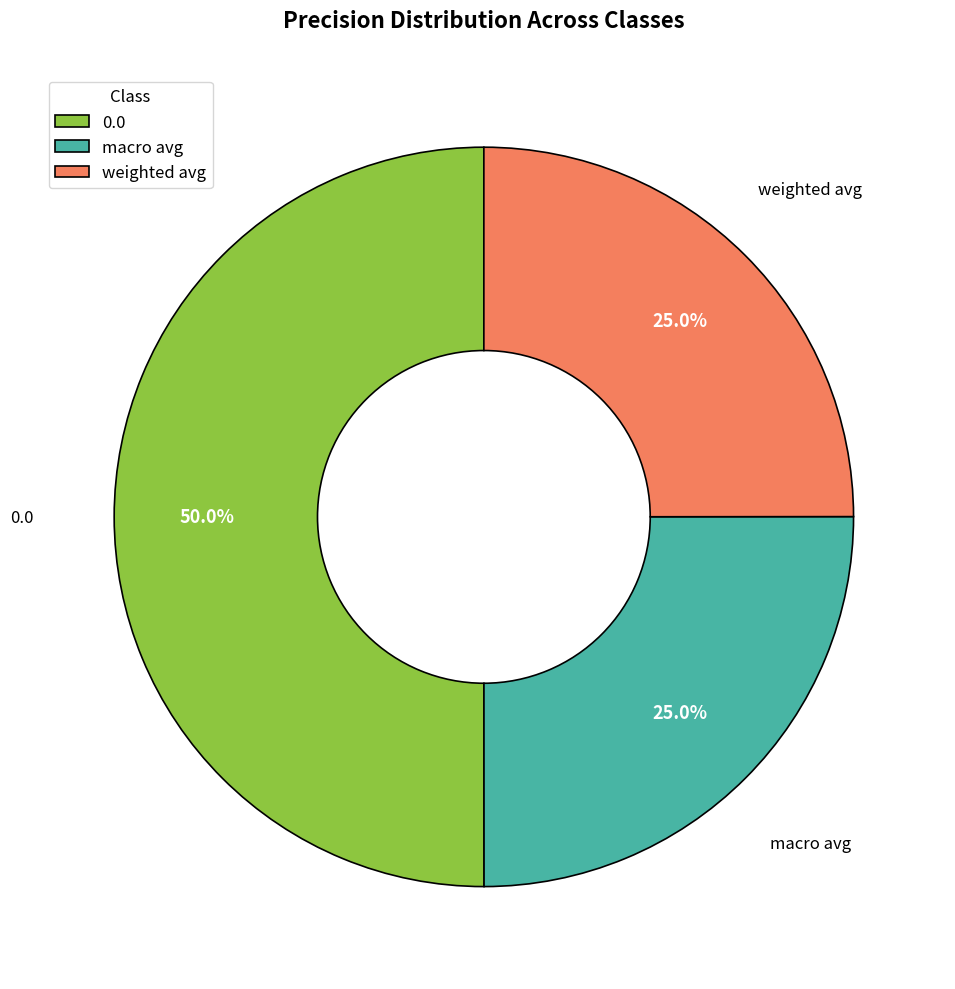

True or false: weighted avg accounts for 25% of the total.

True